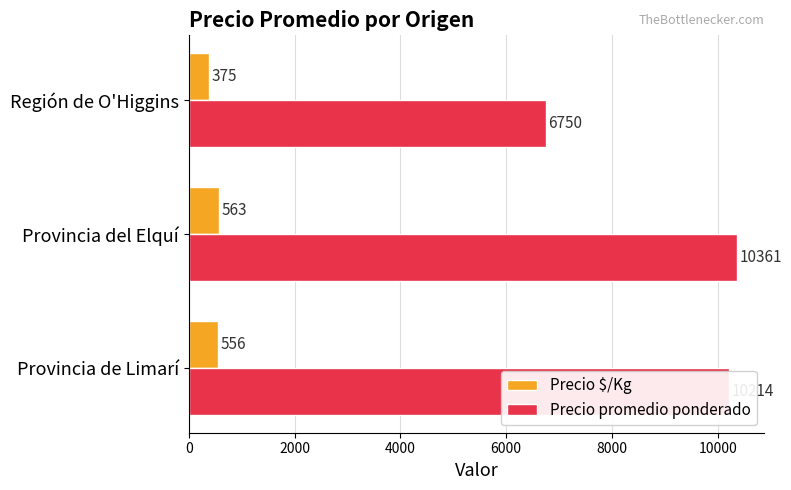

True or false: Precio promedio ponderado has a value of 10251 at Región de O'Higgins.

False